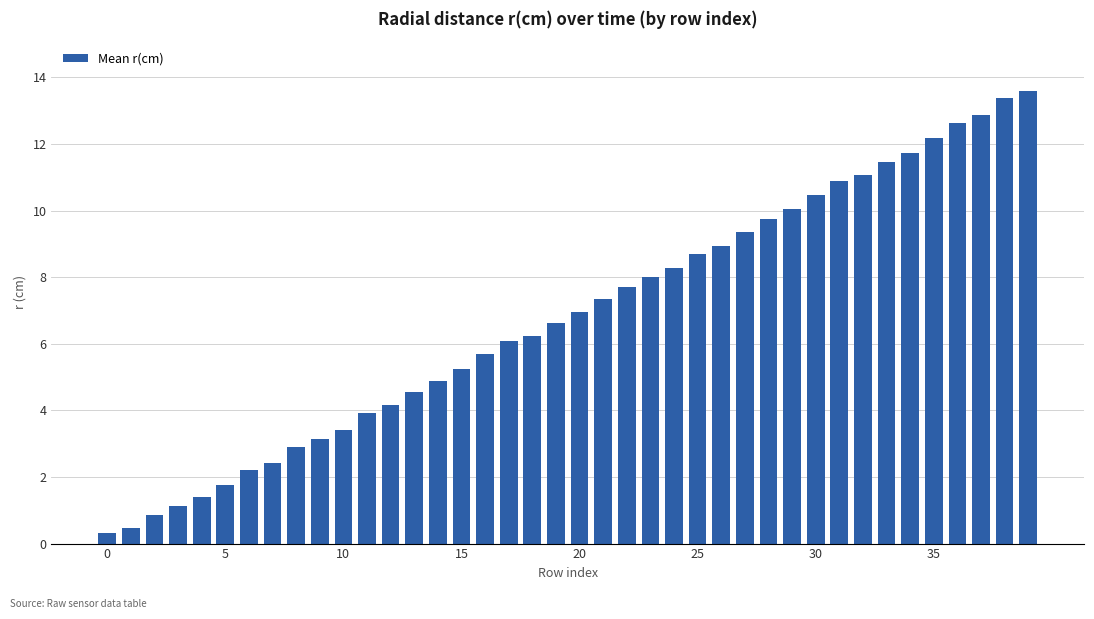

What is the maximum value shown in the chart?

13.6